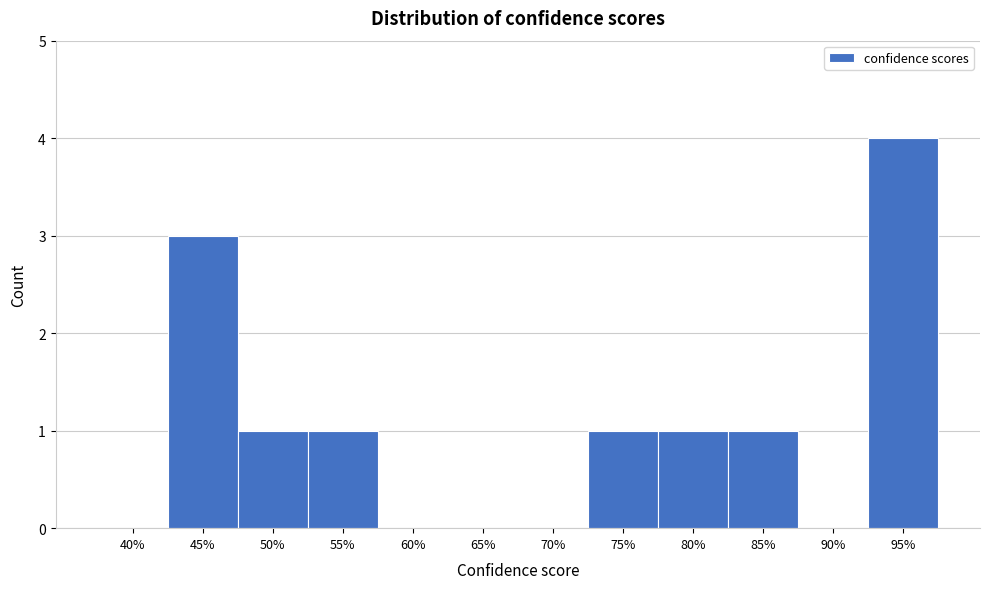

Reading right to left, what are all the values shown in this chart?

95%=4	90%=0	85%=1	80%=1	75%=1	70%=0	65%=0	60%=0	55%=1	50%=1	45%=3	40%=0